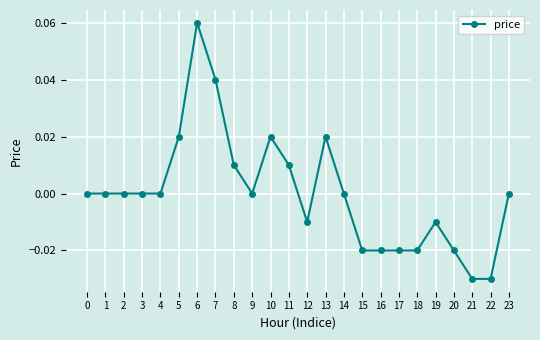

At which category does the chart reach its peak across all series?

6